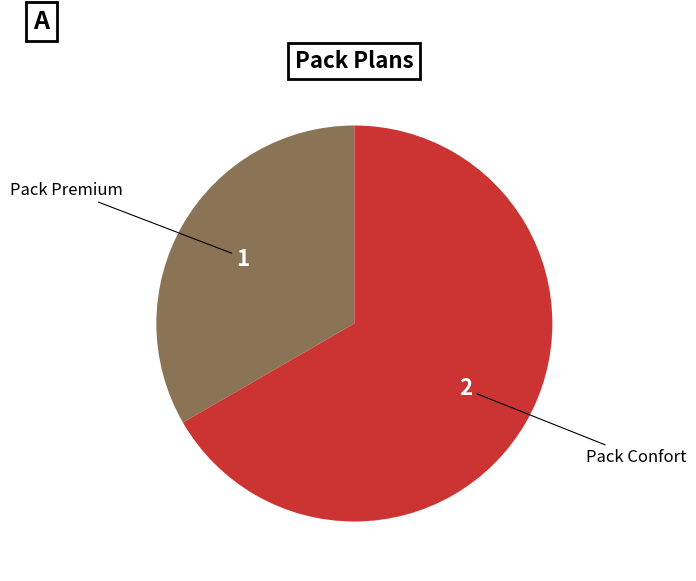

What is the smallest slice in the pie chart?

Pack Premium